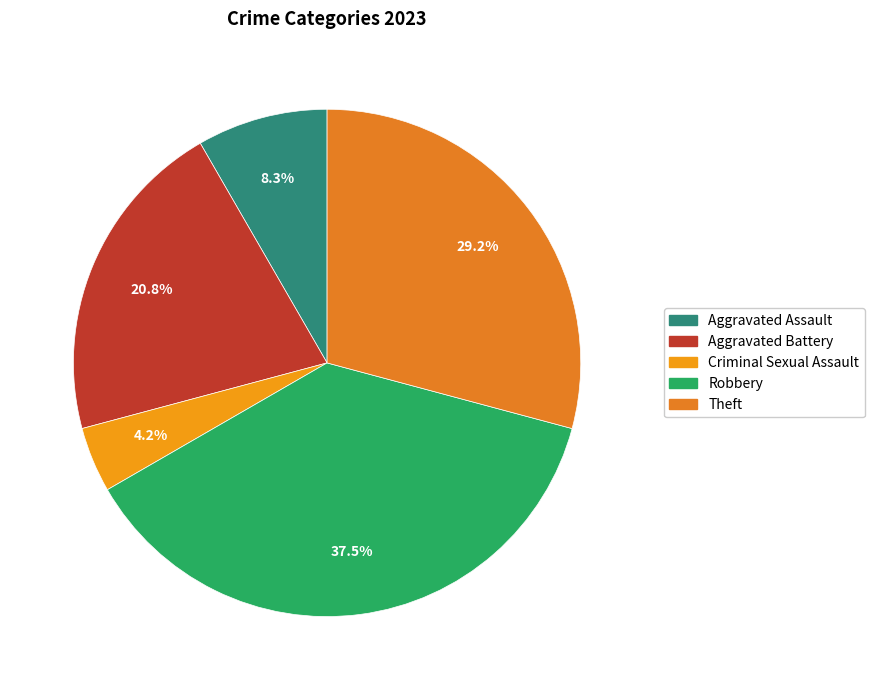

What portion of the pie excludes Criminal Sexual Assault?

95.8%